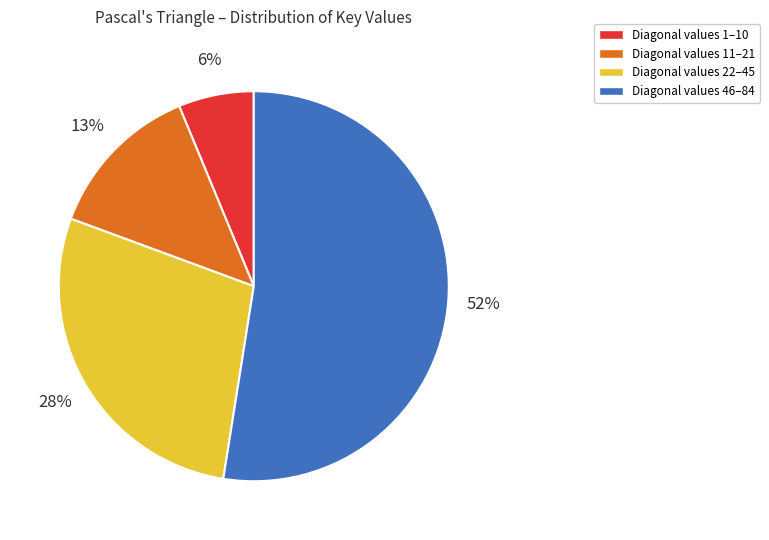

Is there any slice that represents more than half of the pie?

Yes